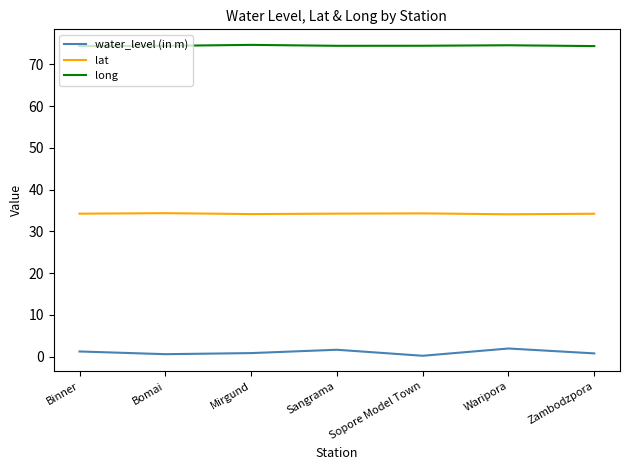

What position from the right is Waripora?

2